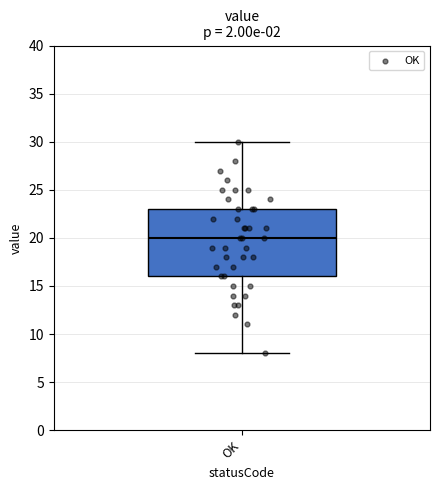

Read this box plot against the y-axis: the position of the median line, the range covered by the box, and the ends of both whiskers. The values are not printed on the chart, so give them approximately, as read against the axis.

median 20, box 16 to 23, whiskers 8 to 30